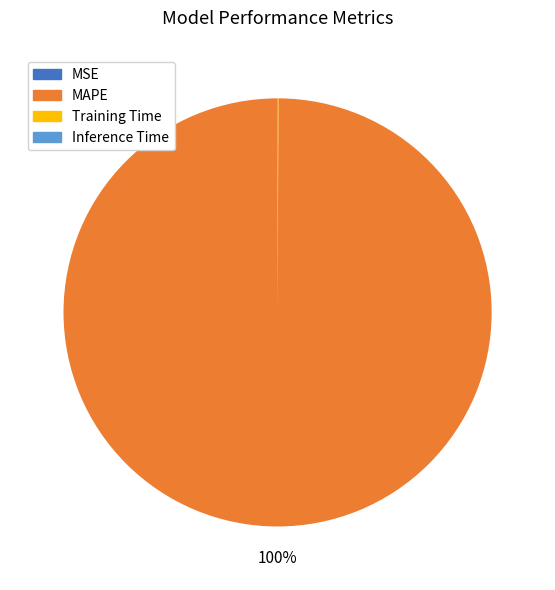

To the nearest percent, what is the difference between the largest and smallest slice percentages?

100%